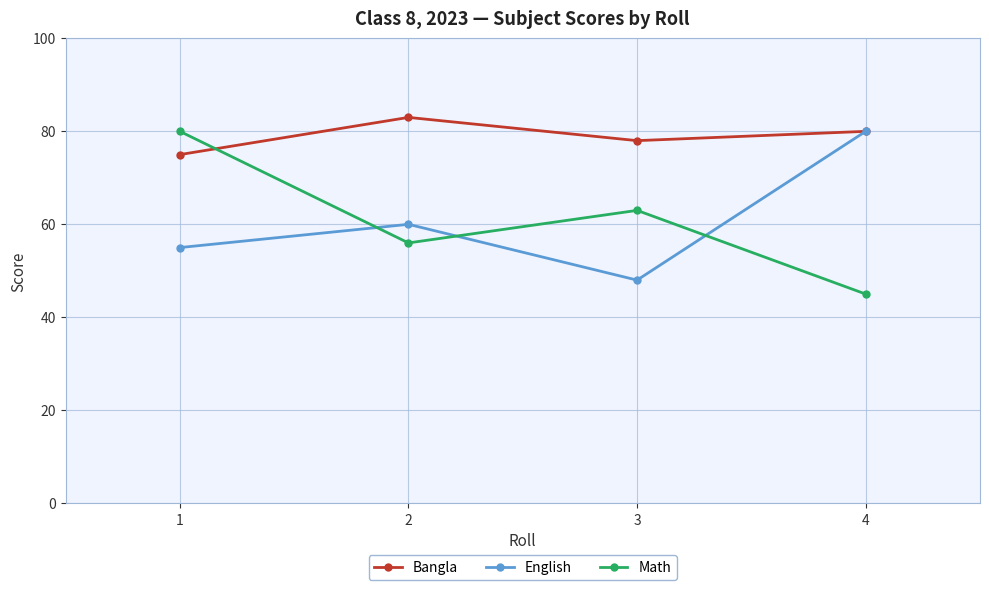

What is the greatest value displayed?

83